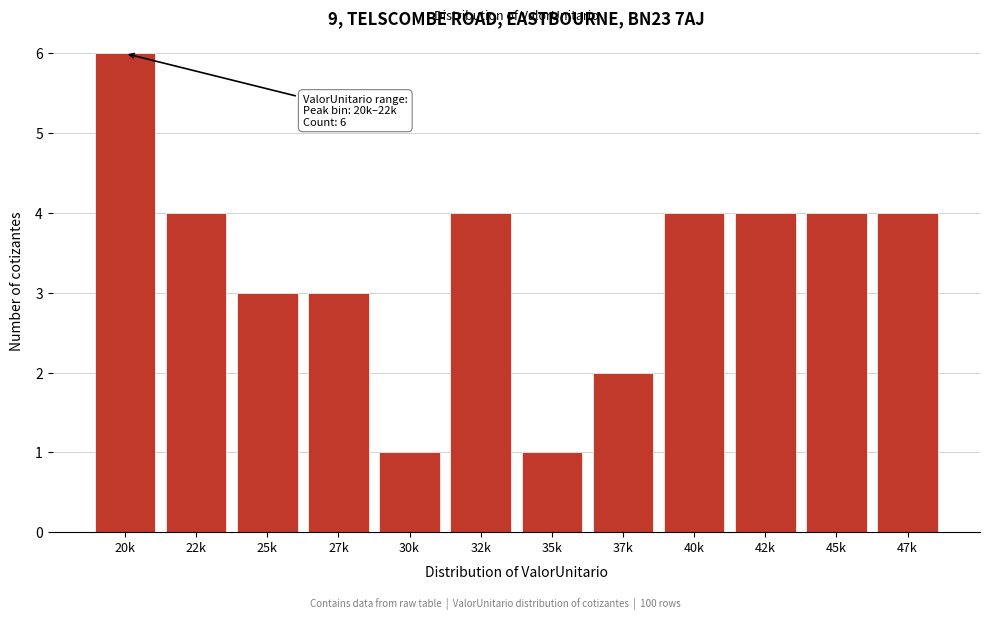

Reading right to left, extract all data points from this chart.

4	4	4	4	2	1	4	1	3	3	4	6